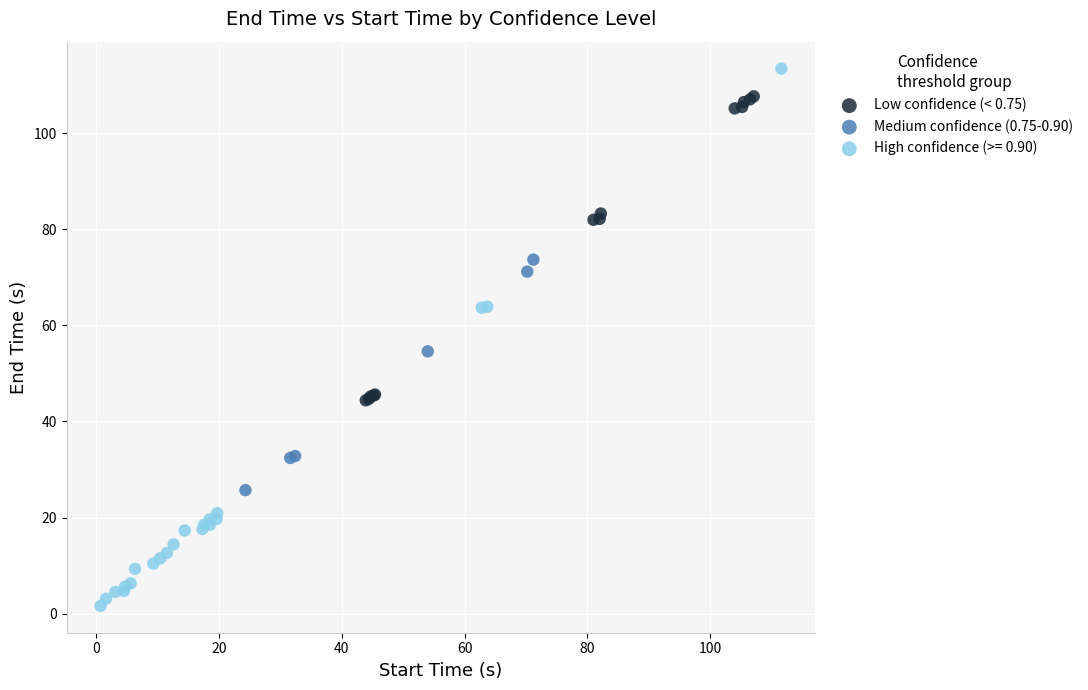

Which series contains the highest Y value?

High confidence (>= 0.90)